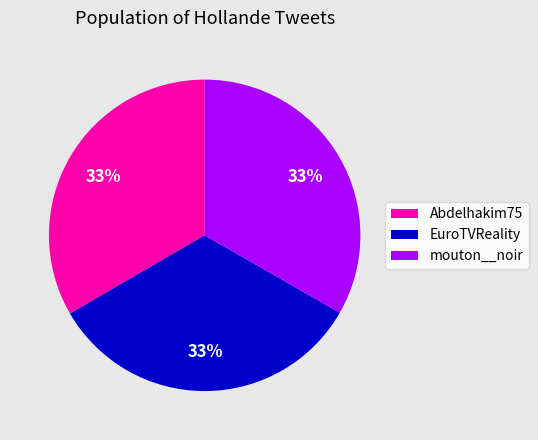

How many slices are in this pie chart?

3